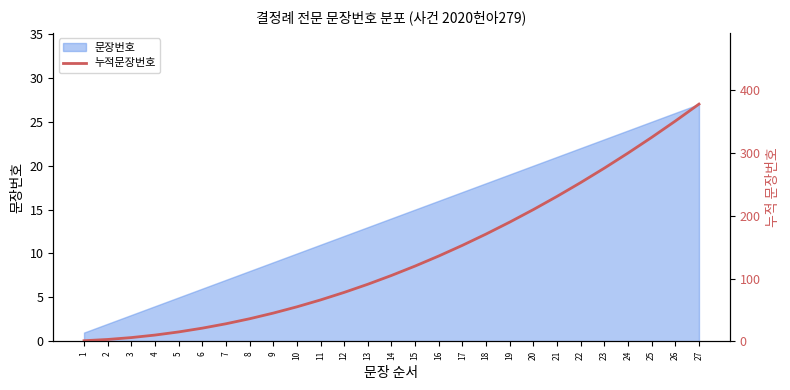

How many lines are shown in the chart?

1